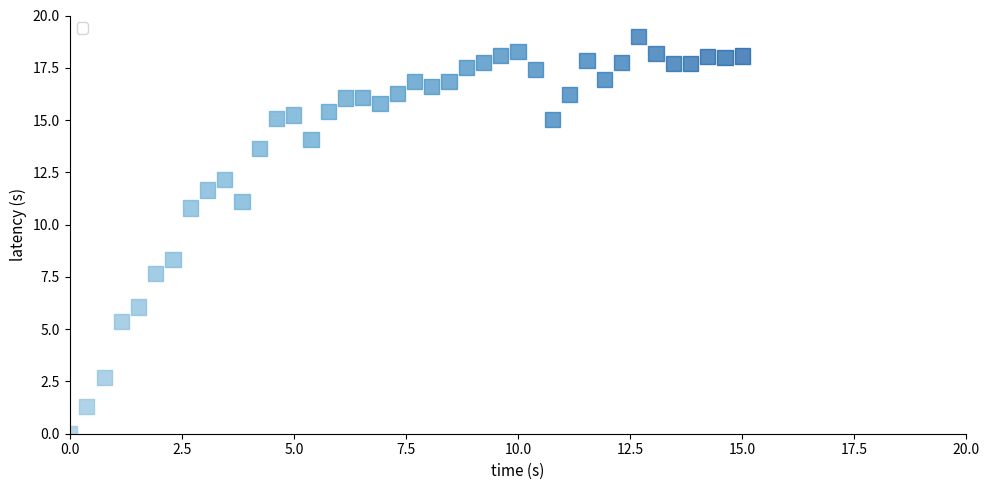

What Y value in the scatter plot is closest to 9?

8.3